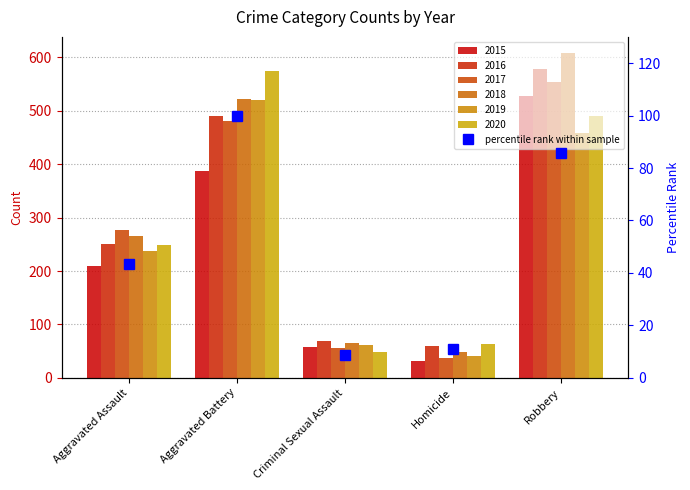

What is the label of the 1st bar from the left?

Aggravated Assault